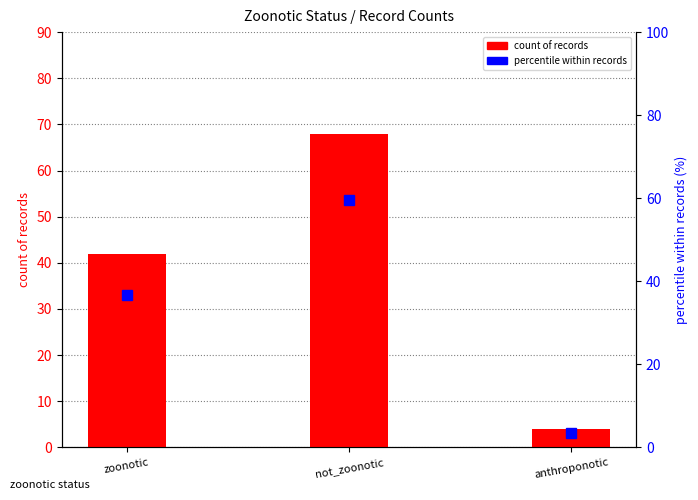

Which series has the widest spread of values?

count of records